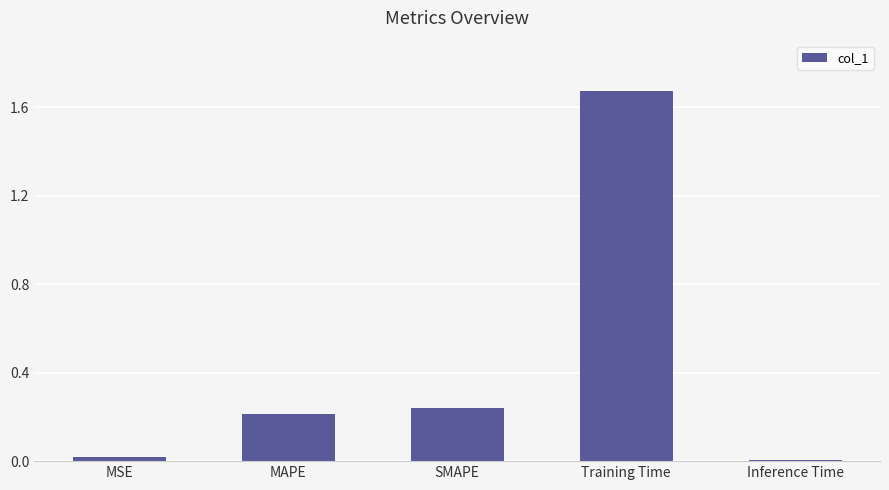

What position from the left is MSE?

1